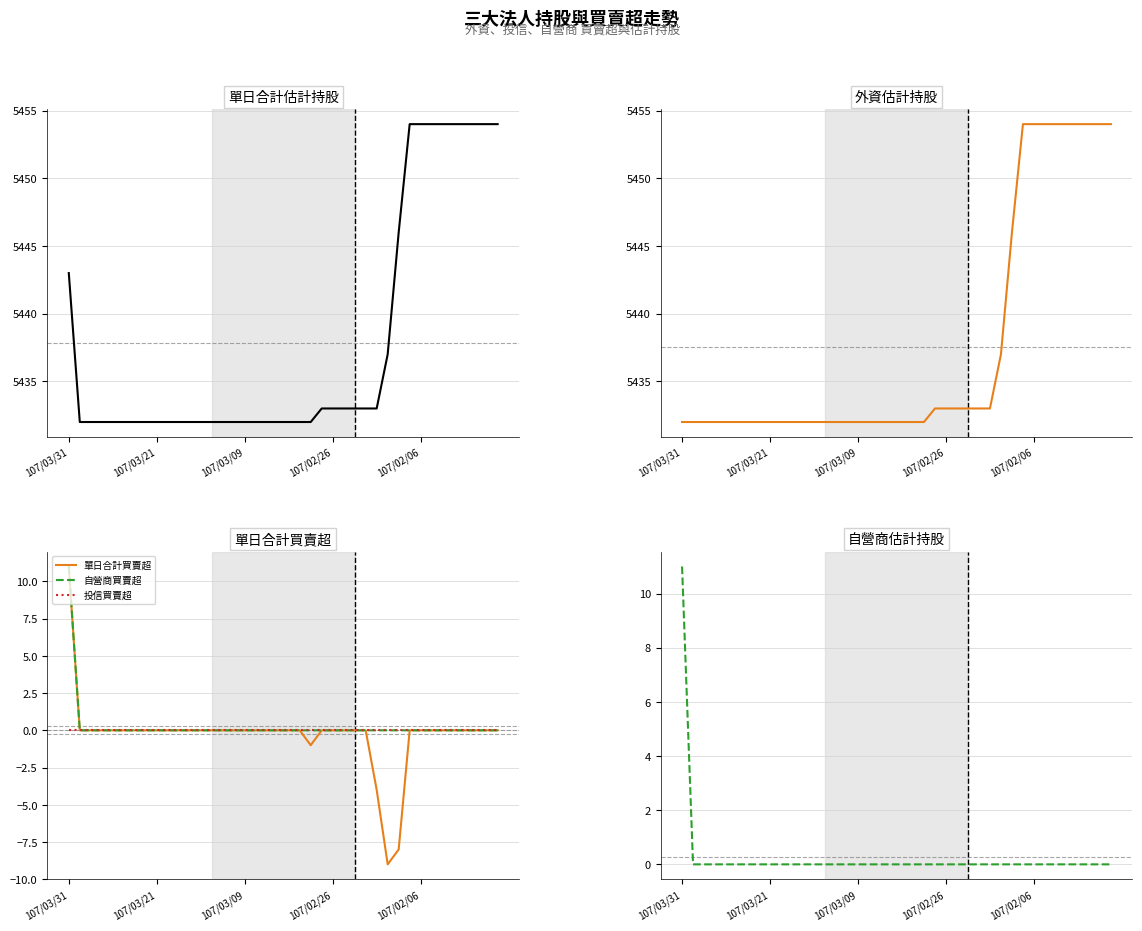

What is the highest value of the 自營商估計持股 series?

11